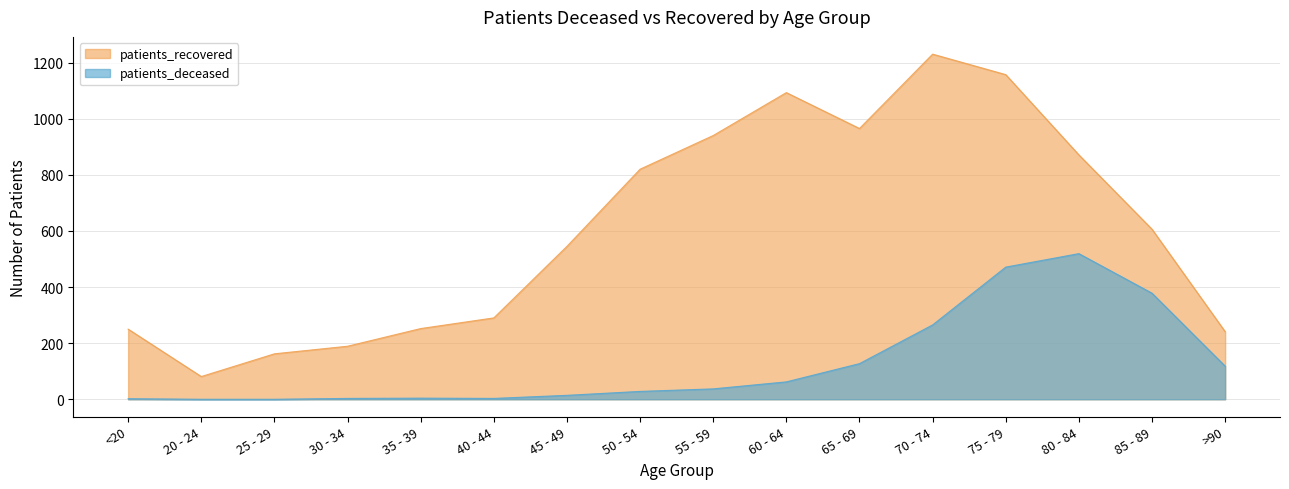

What is the sum of all patients_recovered values?

9692